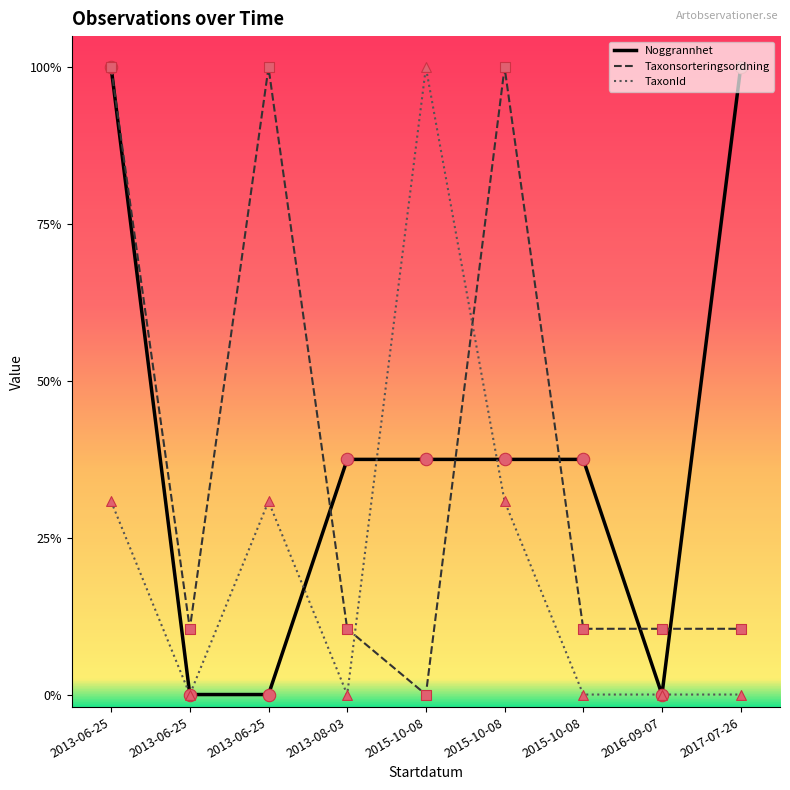

What are all the series names shown in the legend?

Noggrannhet, Taxonsorteringsordning, TaxonId